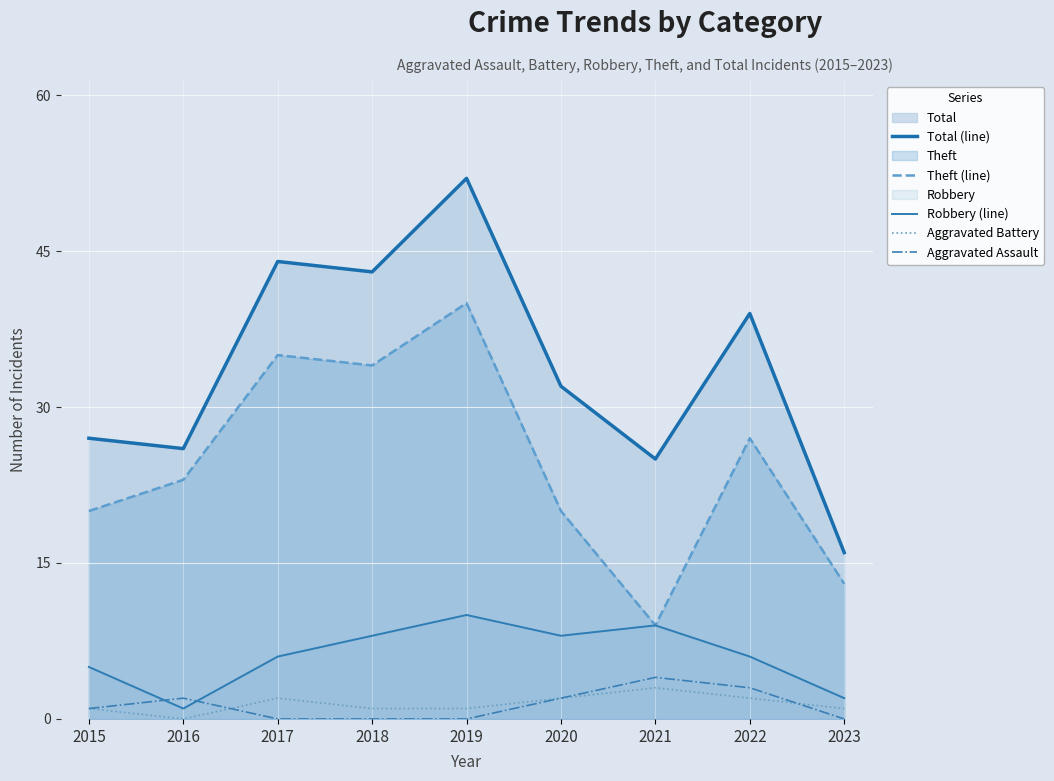

How many times do Aggravated Battery and Aggravated Assault cross each other?

2